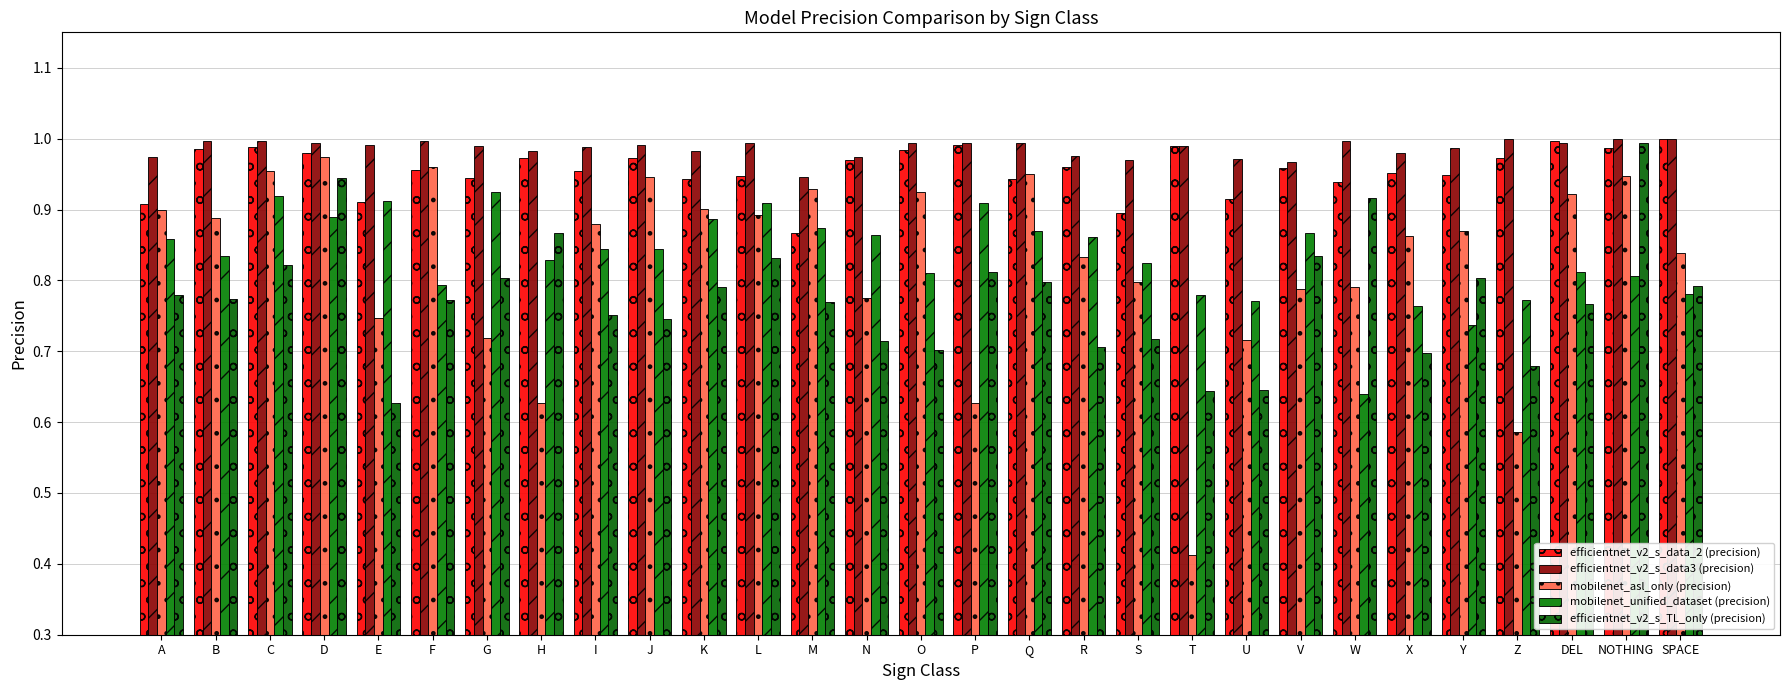

What is the value of the efficientnet_v2_s_TL_only (precision) bar at the 27th from the left?

0.8